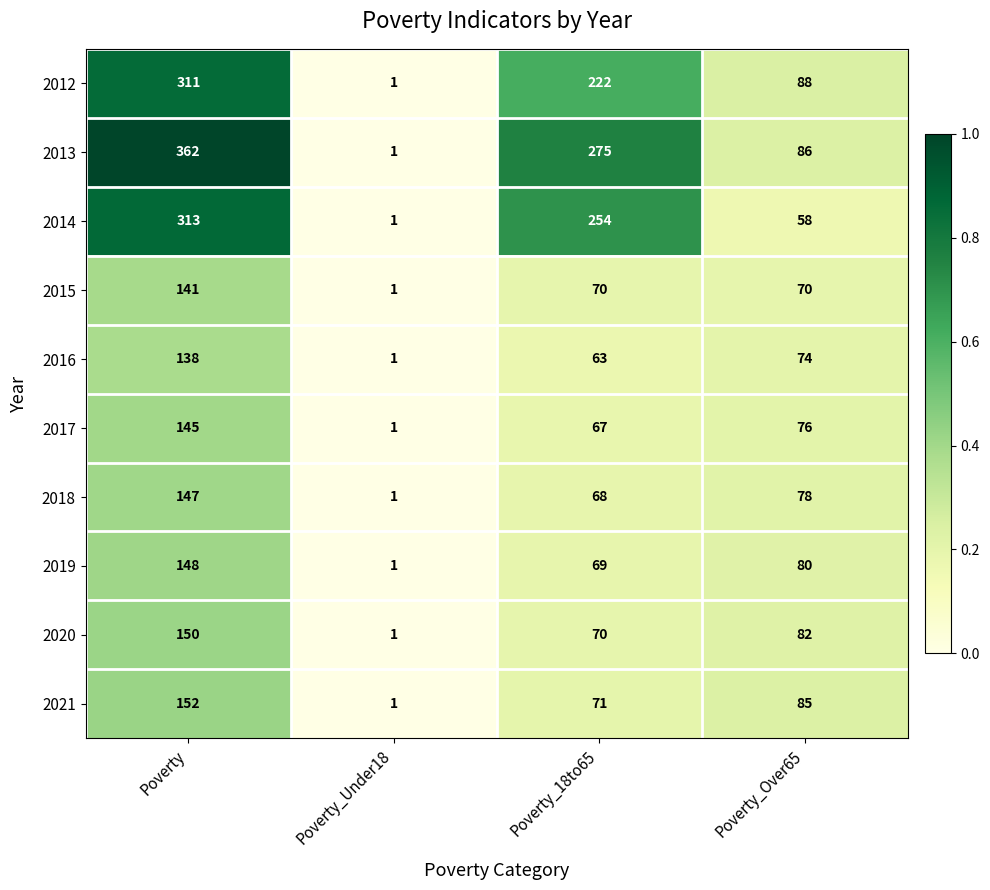

The value of 2019 at Poverty_Under18 is 1. True or false?

True